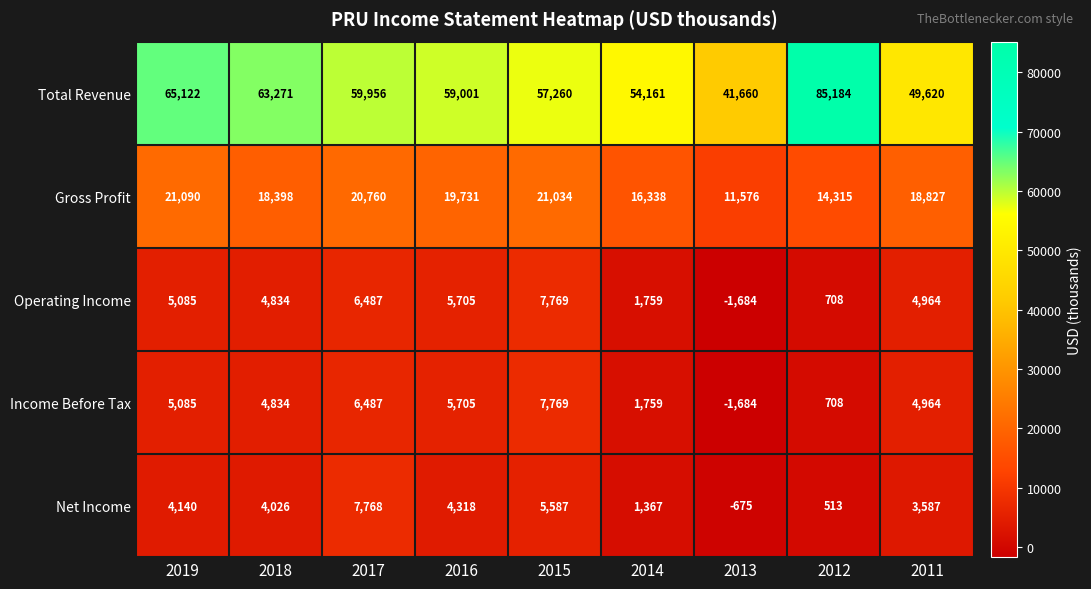

What is the total value across all series at 2011?

81962